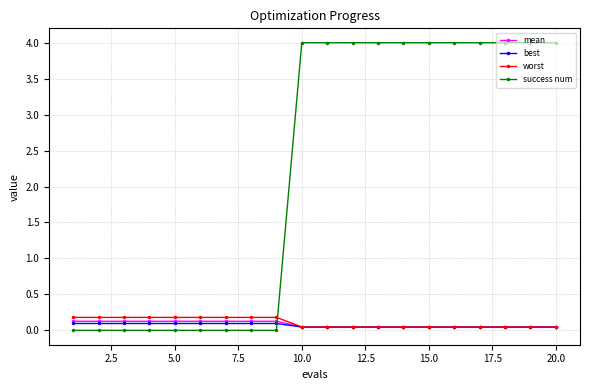

Which series has the largest range (max minus min)?

success num